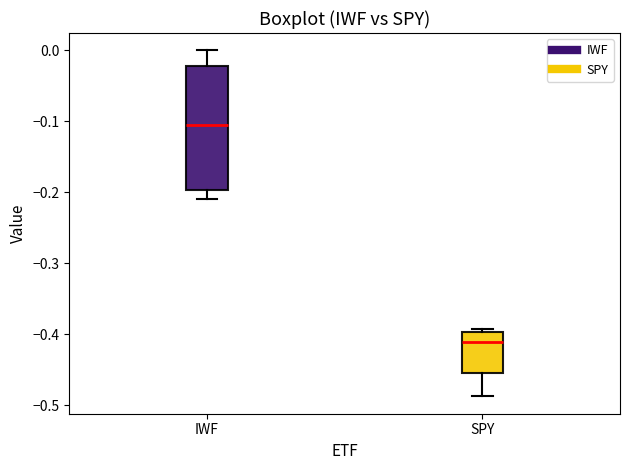

Which box is the tallest, from its lower edge to its upper edge?

IWF